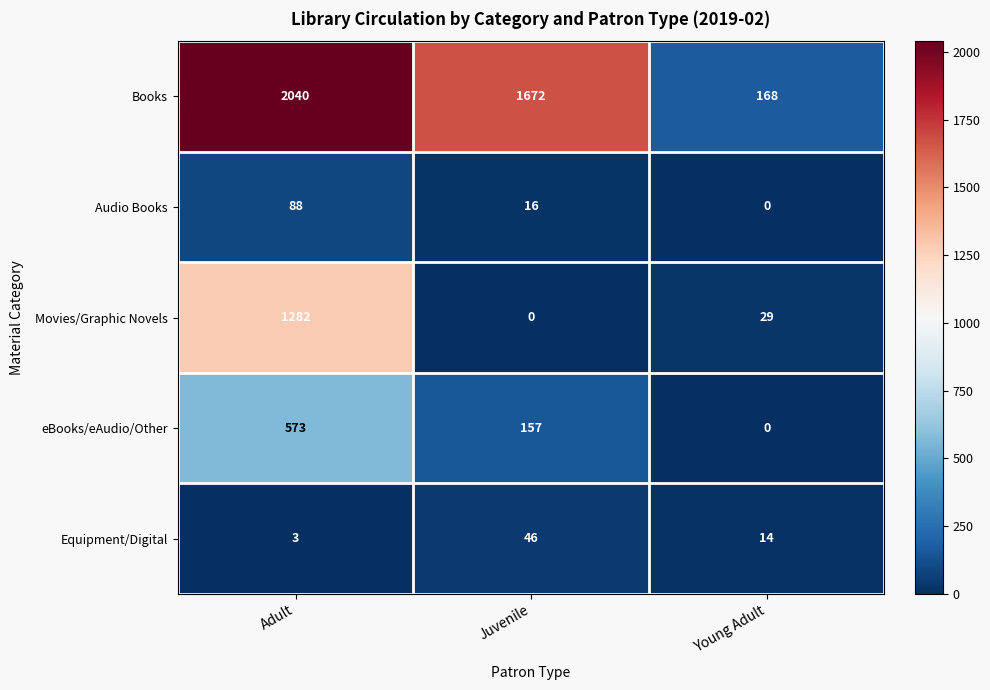

How many values in the eBooks/eAudio/Other series are below 157?

1